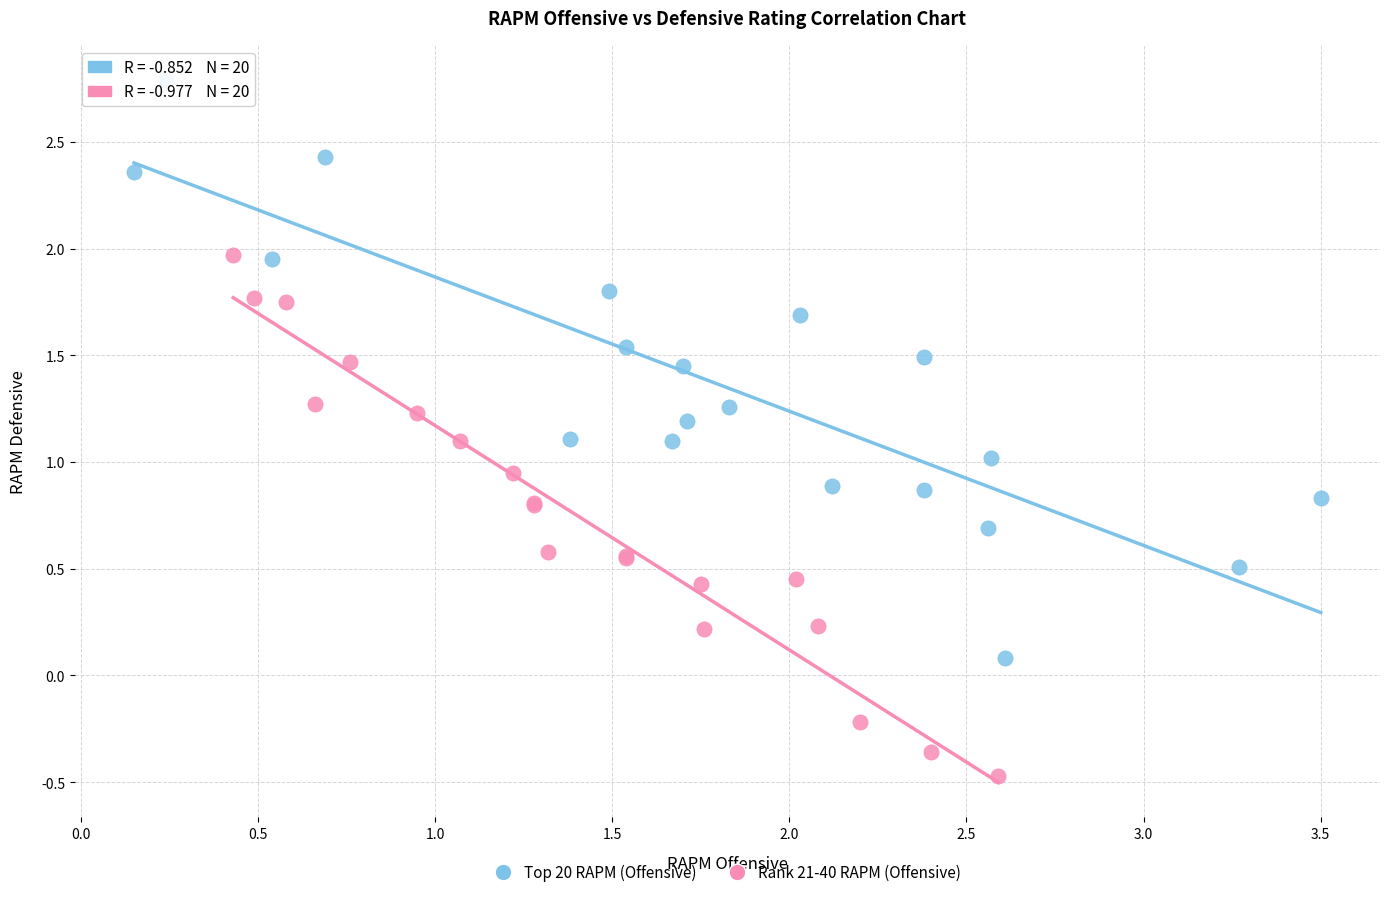

Which series reaches the maximum Y coordinate?

Top 20 RAPM (Offensive)